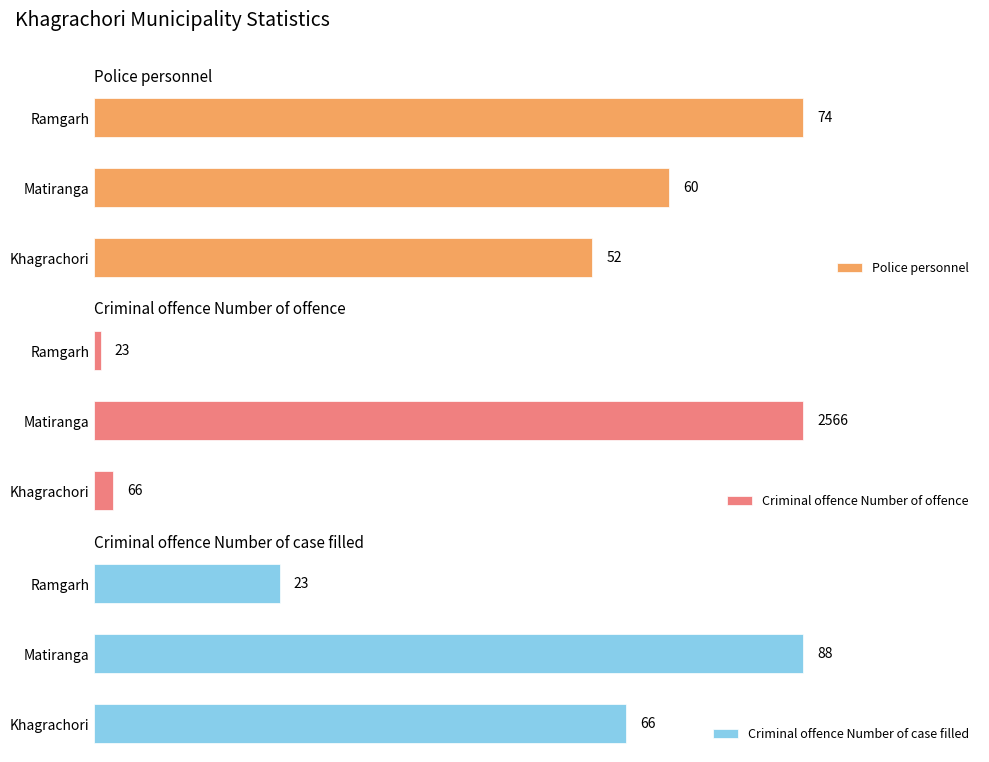

Count the Police personnel values in the range 52 to 74.

3